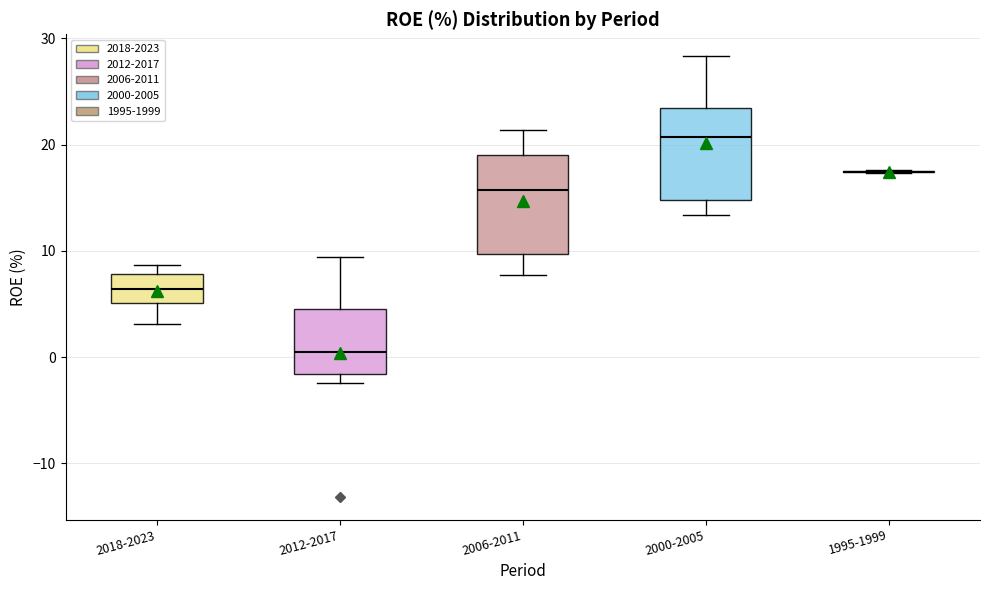

Where is the upper edge of the box for 2006-2011 on the y-axis? The values are not printed on the chart, so give them approximately, as read against the axis.

19